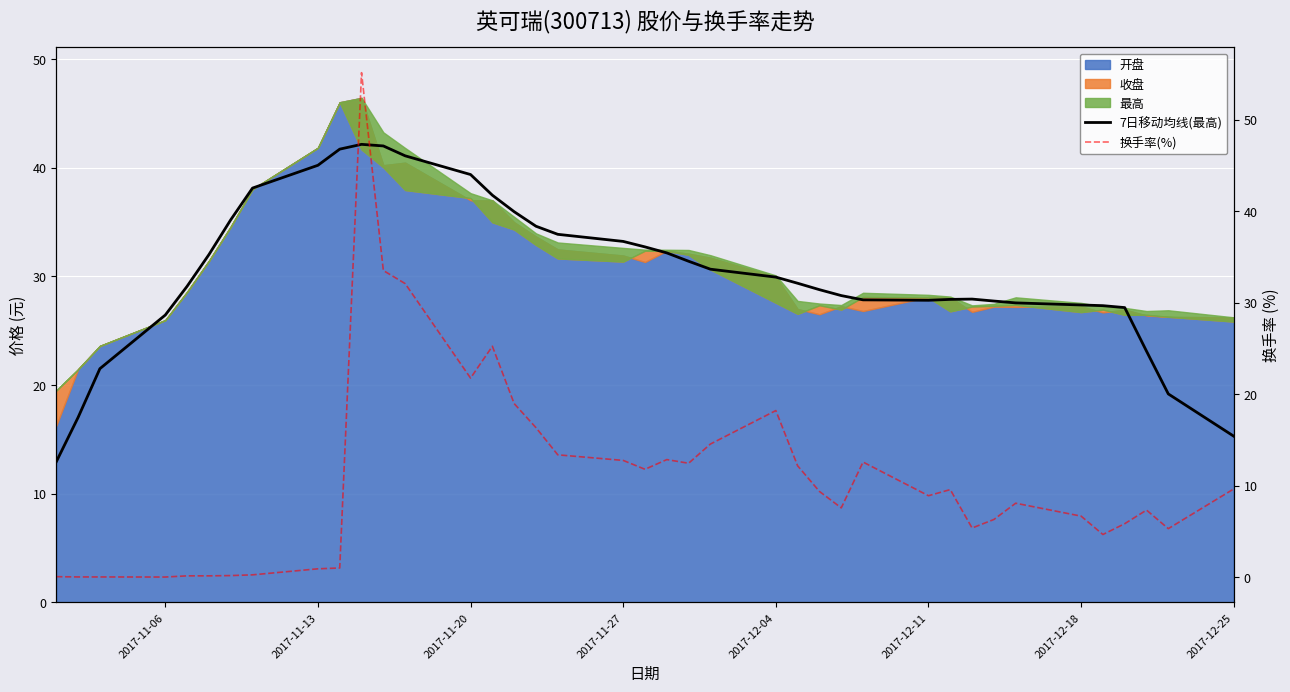

The 7日移动均线(最高) series shows 20.3 at 2017-12-04. True or false?

False